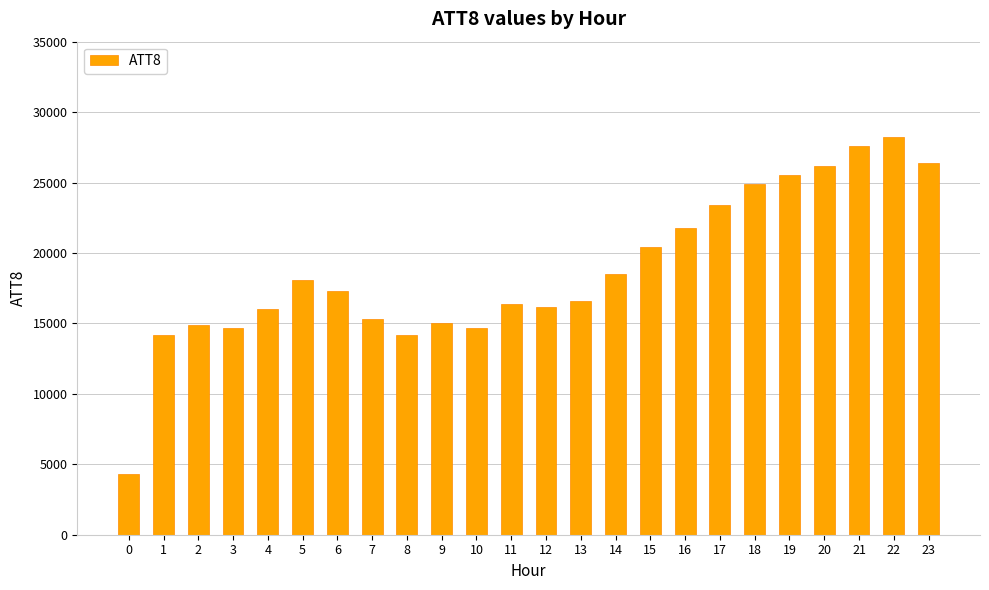

What is the approximate value at 4, to the nearest 50?

16000